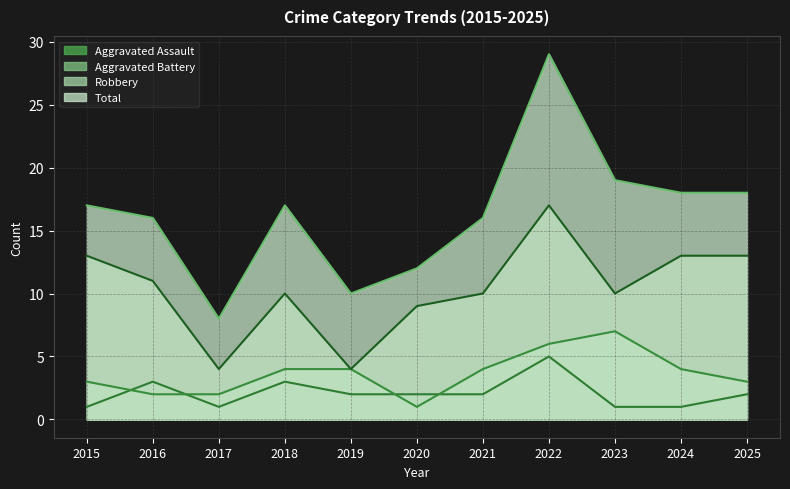

At 2017, list the series in order from smallest to largest.

Aggravated Assault, Aggravated Battery, Robbery, Total